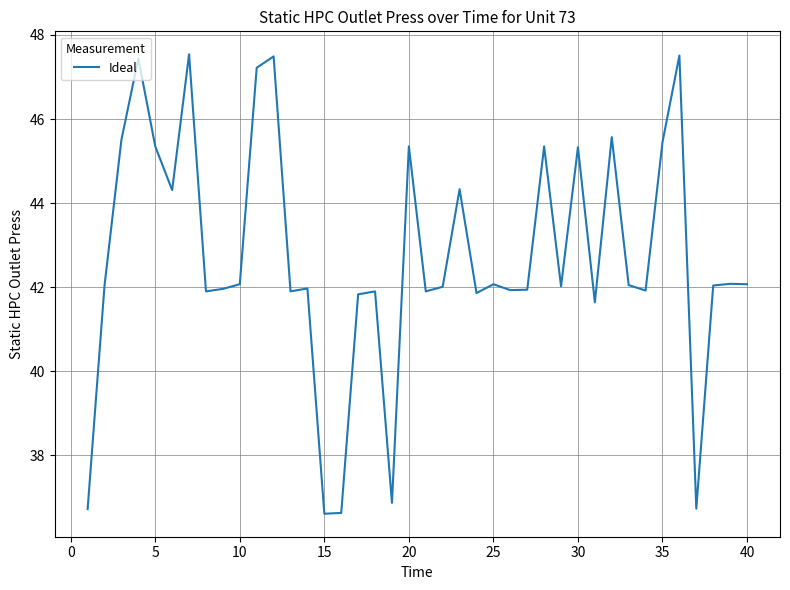

What is the difference between the maximum and minimum values?

10.9